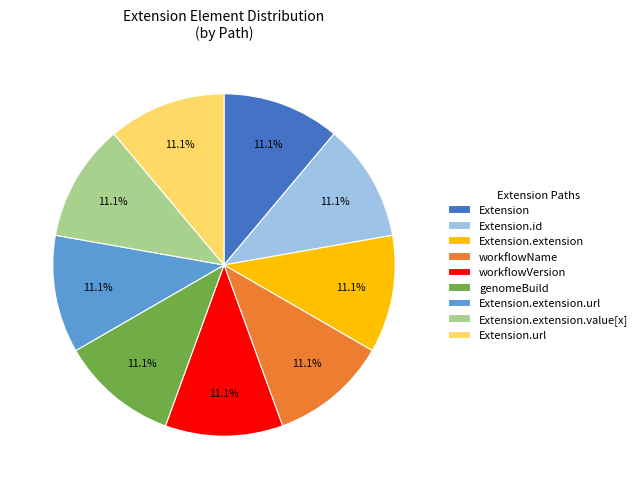

True or false: Extension.extension accounts for 1% of the total.

False